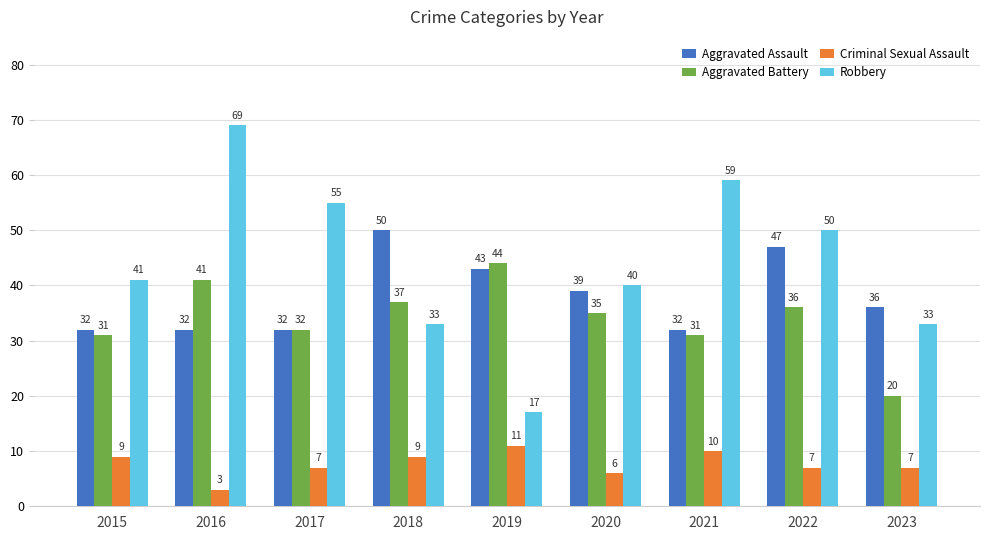

Is it true that Aggravated Assault equals 36 at 2023?

True